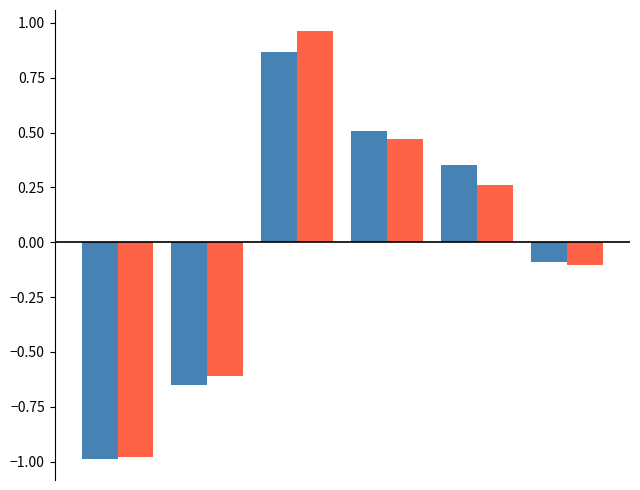

How many categories are shown in the chart?

6